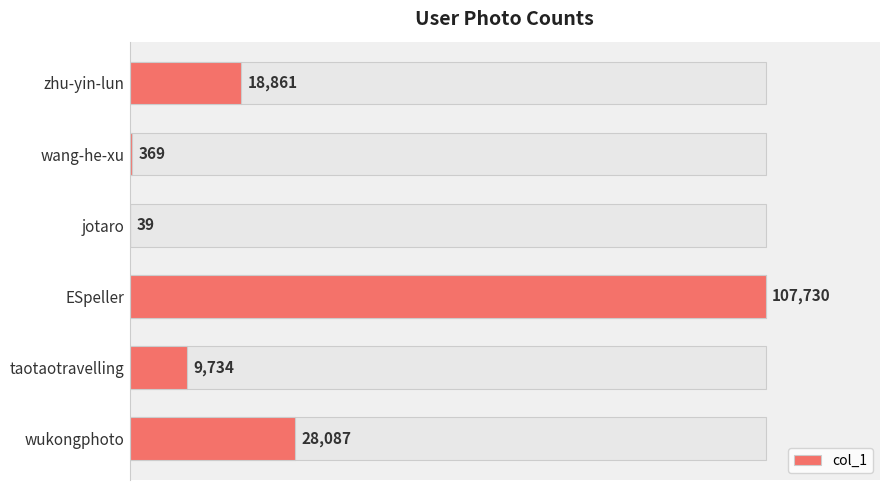

What is the value of the 3rd bar from the left?

39